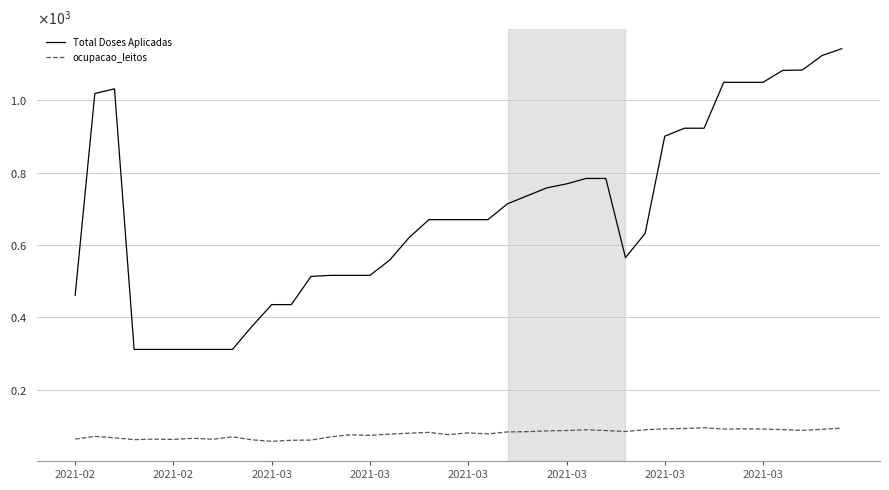

Does the chart have visible grid lines?

Yes